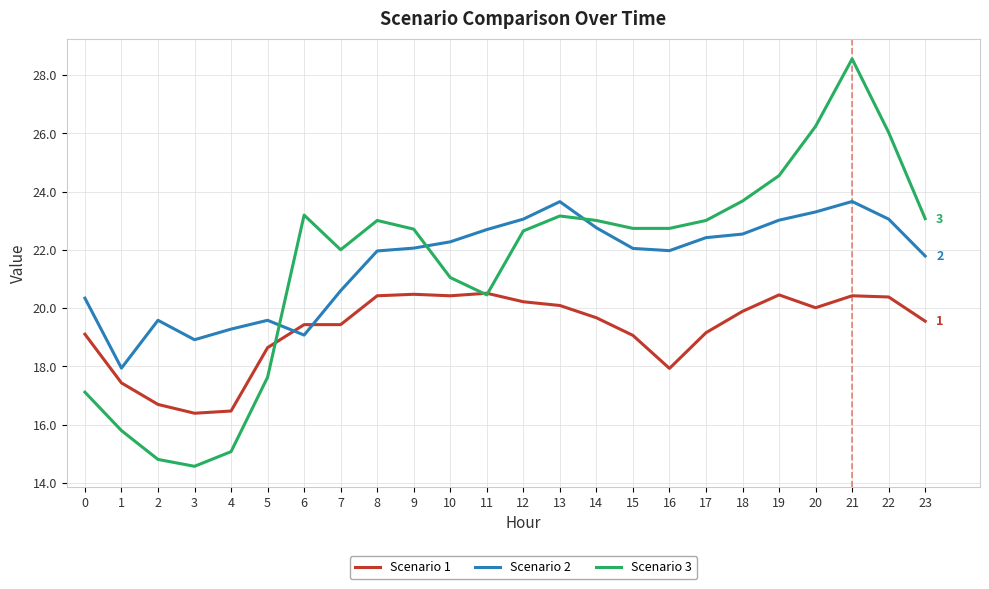

How many categories are shown in the chart?

24